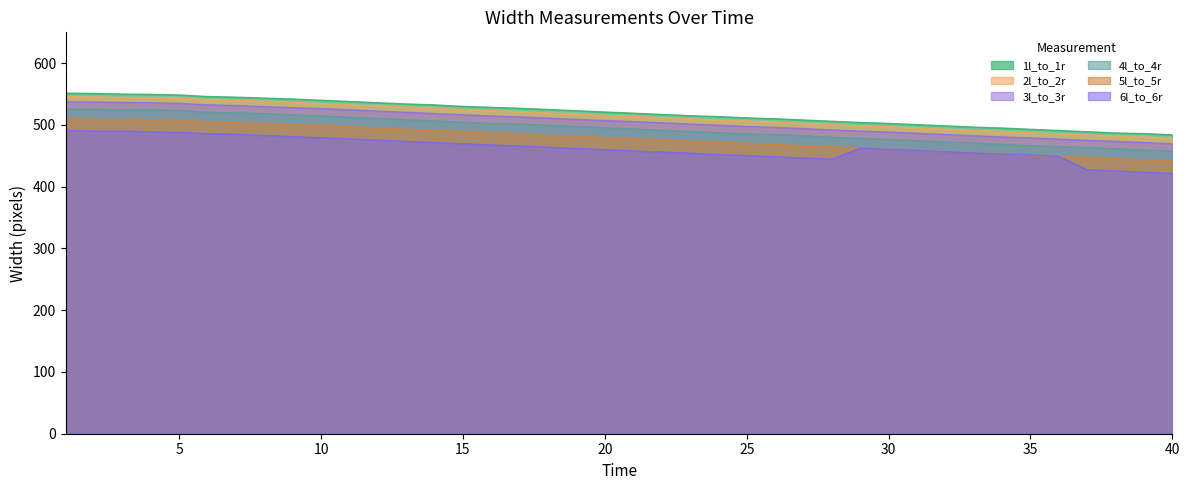

What is the difference between the second highest and minimum values in the 1l_to_1r series?

67.0